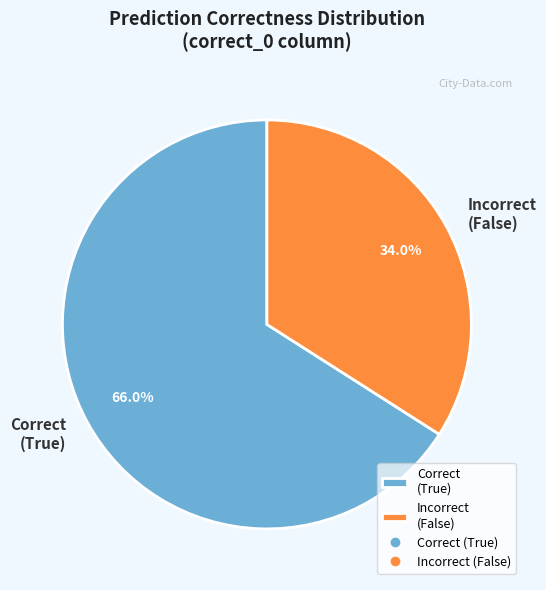

Which slice is the largest?

Correct (True)